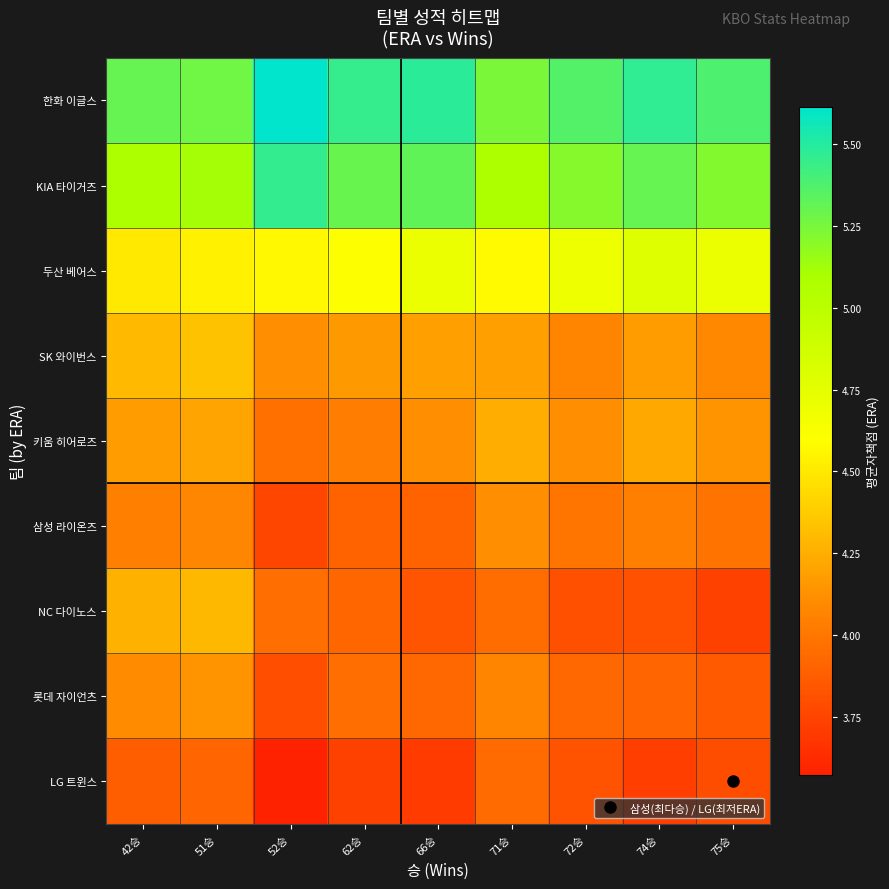

Reading left to right, transcribe all the data shown in this chart.

LG 트윈스: 42승=3.9	51승=3.9	52승=3.6	62승=3.7	66승=3.7	71승=3.9	72승=3.8	74승=3.7	75승=3.8
롯데 자이언츠: 42승=4.1	51승=4.1	52승=3.8	62승=4.0	66승=3.9	71승=4.1	72승=3.9	74승=3.9	75승=3.9
NC 다이노스: 42승=4.3	51승=4.3	52승=4.0	62승=3.9	66승=3.8	71승=4.0	72승=3.8	74승=3.8	75승=3.7
삼성 라이온즈: 42승=4.0	51승=4.1	52승=3.8	62승=3.9	66승=3.9	71승=4.1	72승=4.0	74승=4.0	75승=4.0
키움 히어로즈: 42승=4.2	51승=4.2	52승=4.0	62승=4.0	66승=4.1	71승=4.2	72승=4.1	74승=4.2	75승=4.1
SK 와이번스: 42승=4.3	51승=4.3	52승=4.1	62승=4.2	66승=4.2	71승=4.2	72승=4.1	74승=4.2	75승=4.1
두산 베어스: 42승=4.5	51승=4.5	52승=4.6	62승=4.6	66승=4.7	71승=4.6	72승=4.7	74승=4.8	75승=4.7
KIA 타이거즈: 42승=5.1	51승=5.1	52승=5.5	62승=5.3	66승=5.3	71승=5.1	72승=5.2	74승=5.3	75승=5.2
한화 이글스: 42승=5.3	51승=5.3	52승=5.6	62승=5.5	66승=5.5	71승=5.2	72승=5.4	74승=5.5	75승=5.4